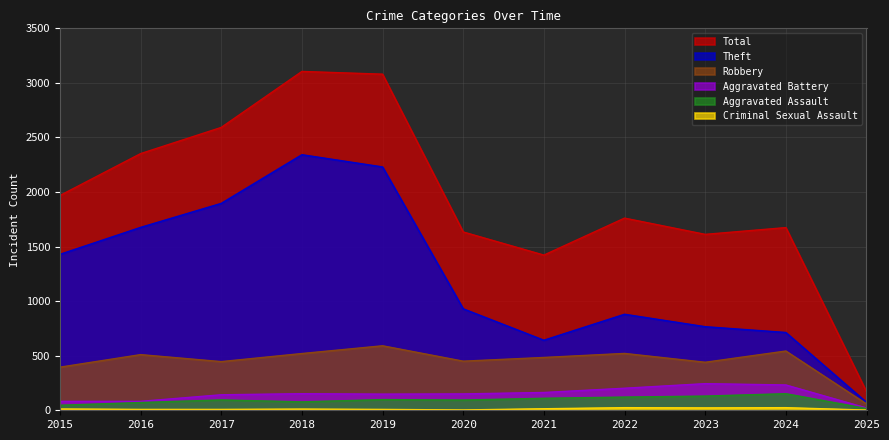

Which category has the highest value across all series?

2018